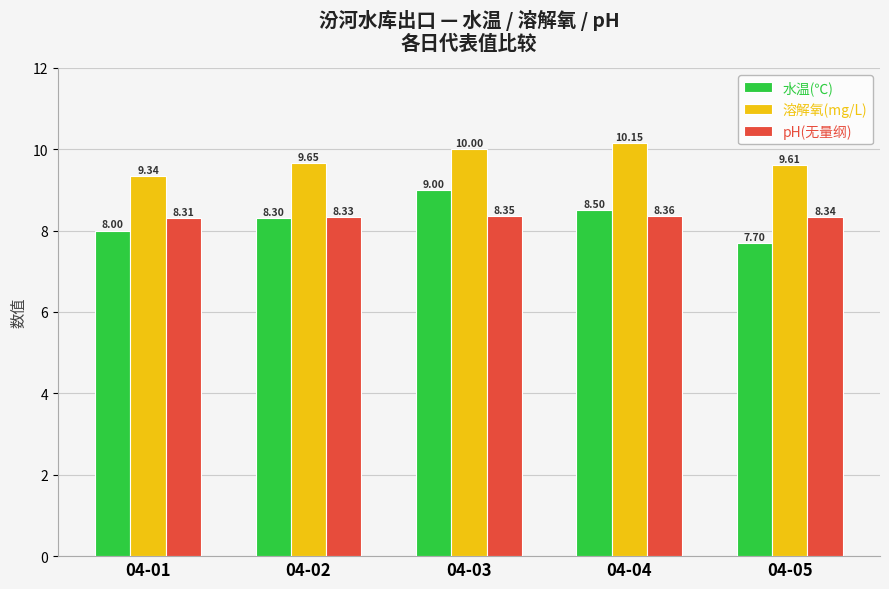

Rank the series at 04-03 from lowest to highest value.

pH(无量纲), 水温(℃), 溶解氧(mg/L)